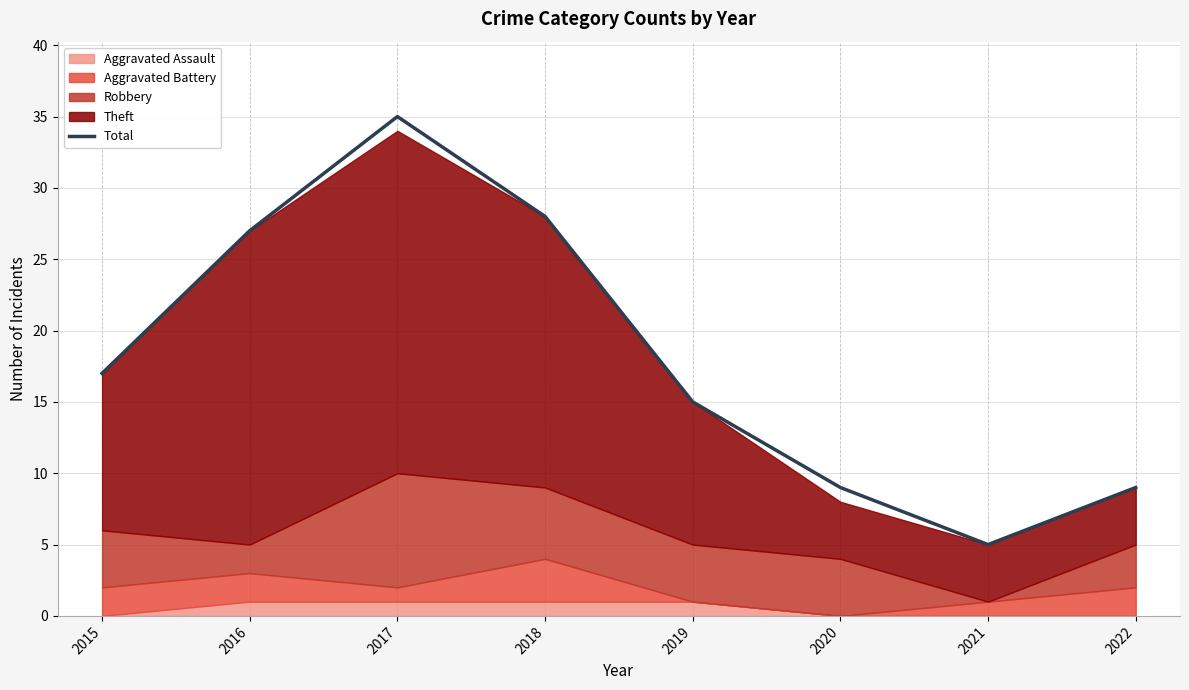

What value does the data have at 2016, to the nearest 5?

25